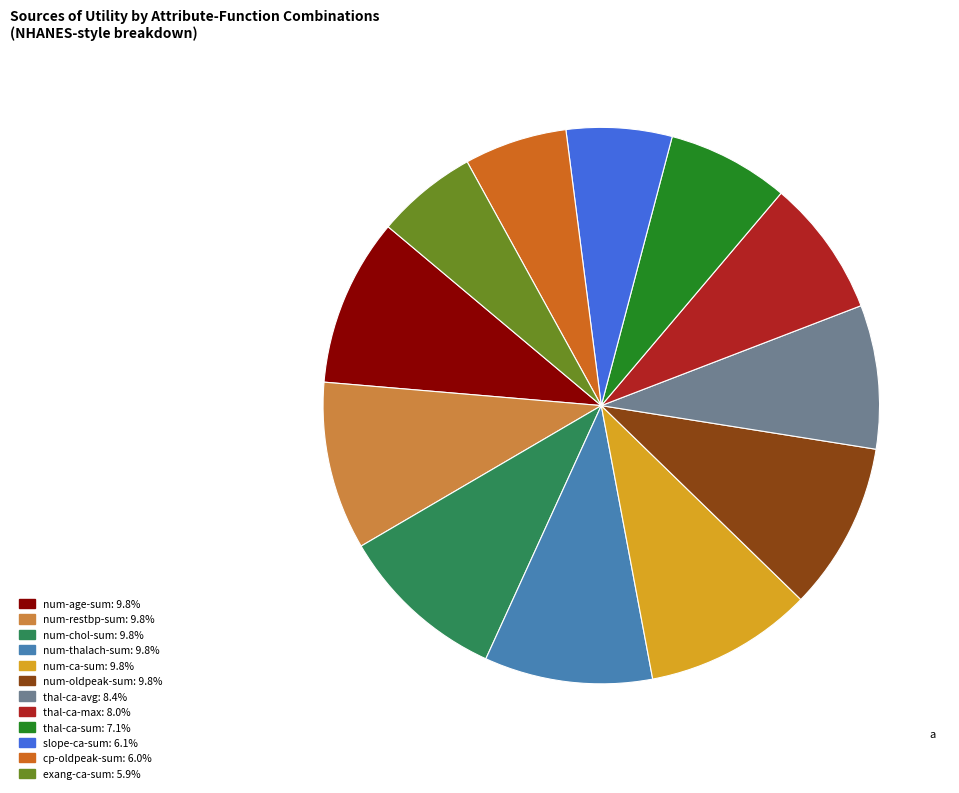

Is there any slice that represents more than half of the pie?

No